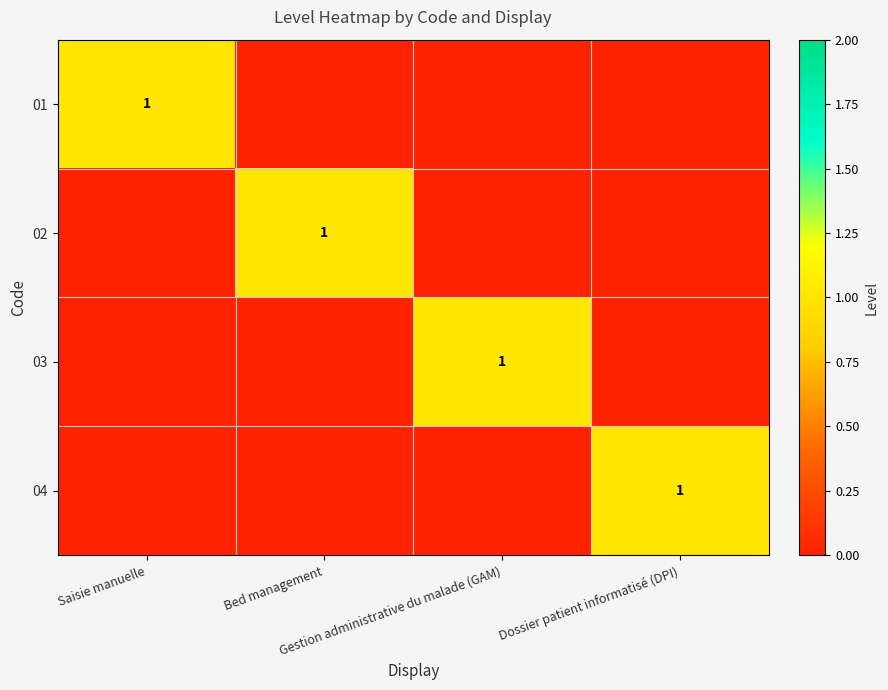

How many data points in 02 are above 0?

1